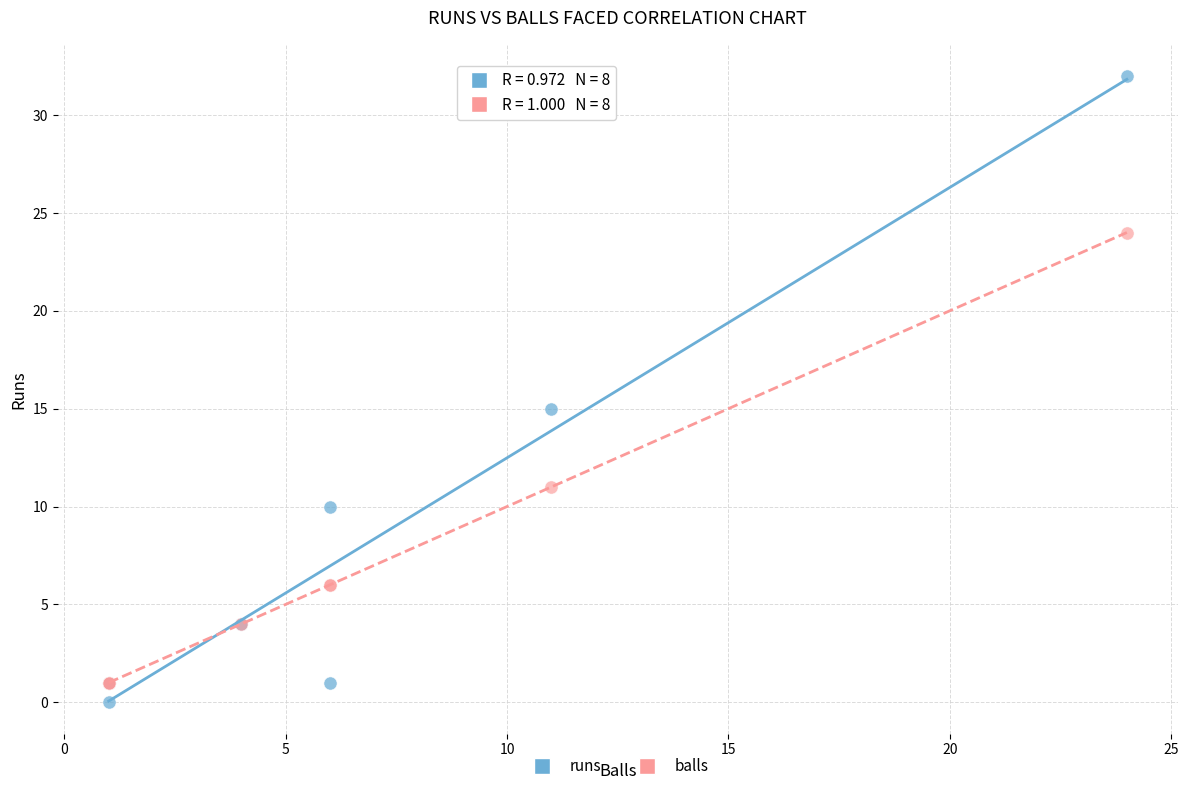

Across all series, what Y value is closest to 16?

15